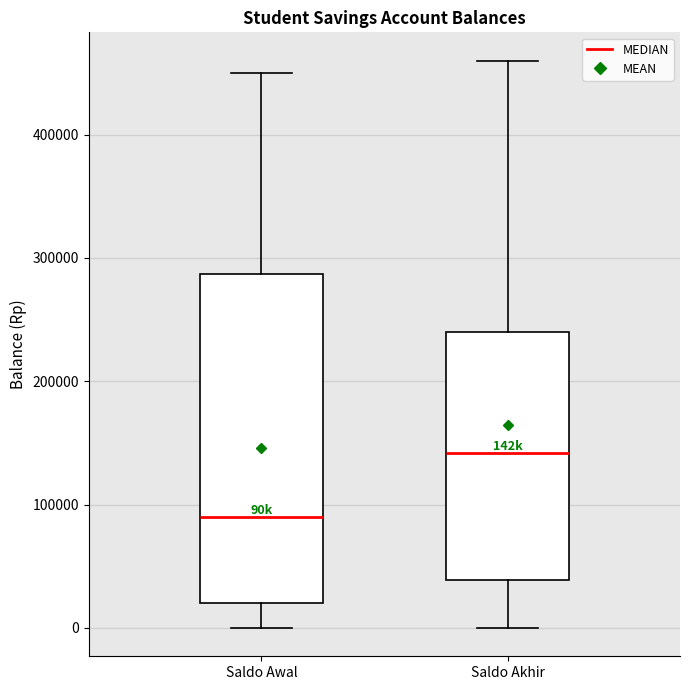

Which box has the highest median line?

Saldo Akhir